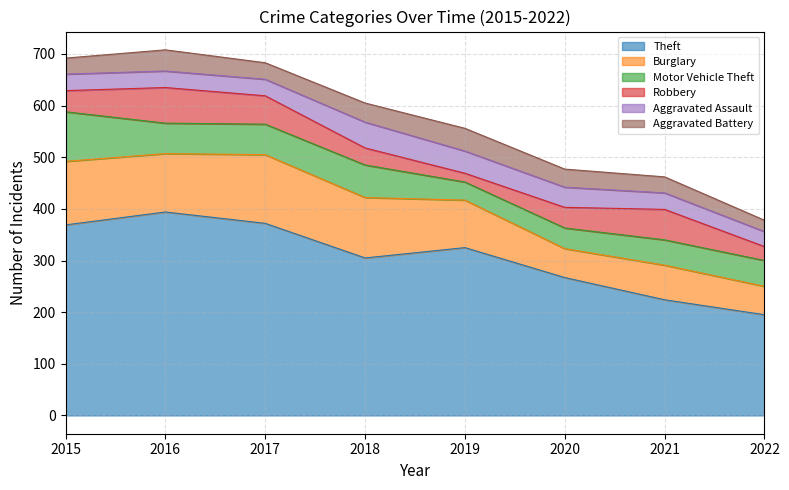

Rank the series at 2022 from lowest to highest value.

Aggravated Battery, Robbery, Aggravated Assault, Motor Vehicle Theft, Burglary, Theft